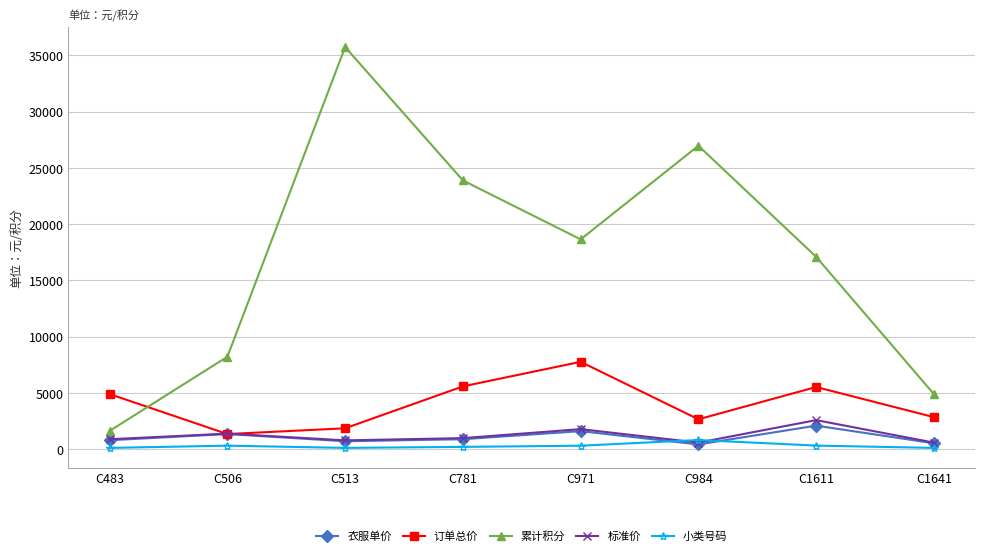

Which category has the highest value in the 订单总价 series?

C971